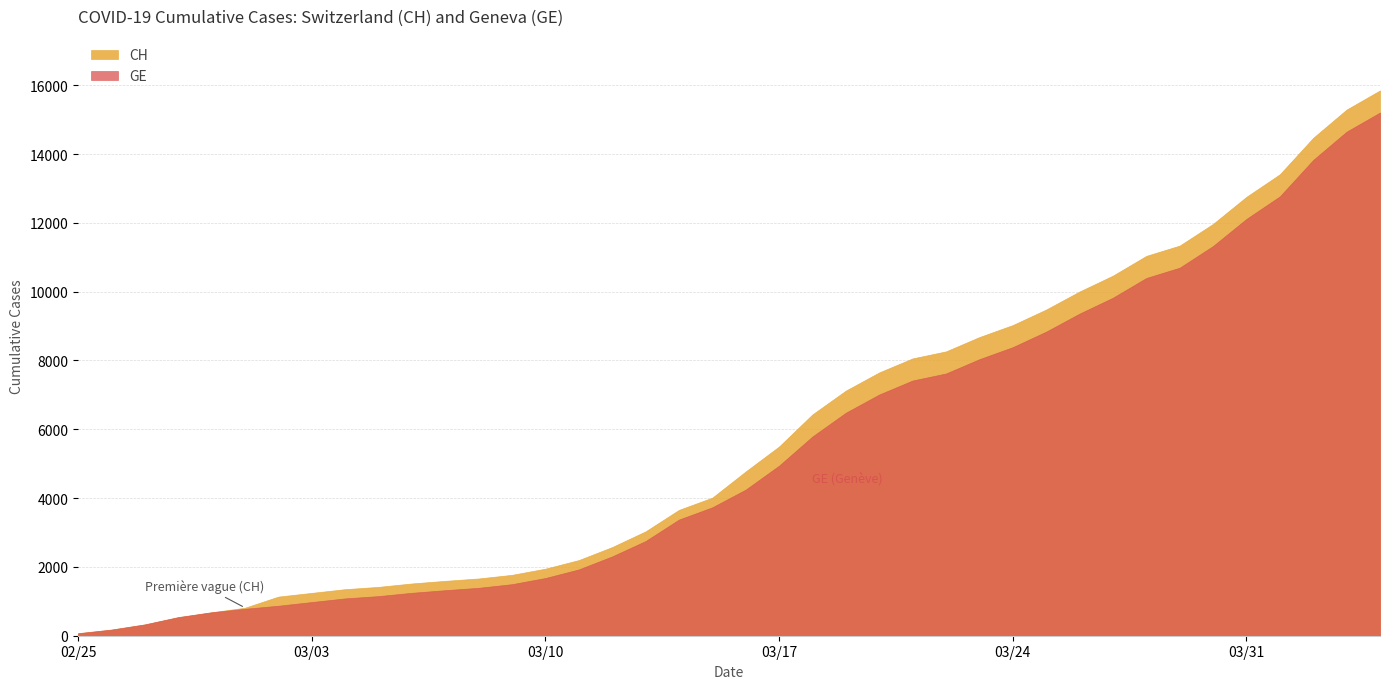

What is the sum of the GE values at 25 and 10?

8667